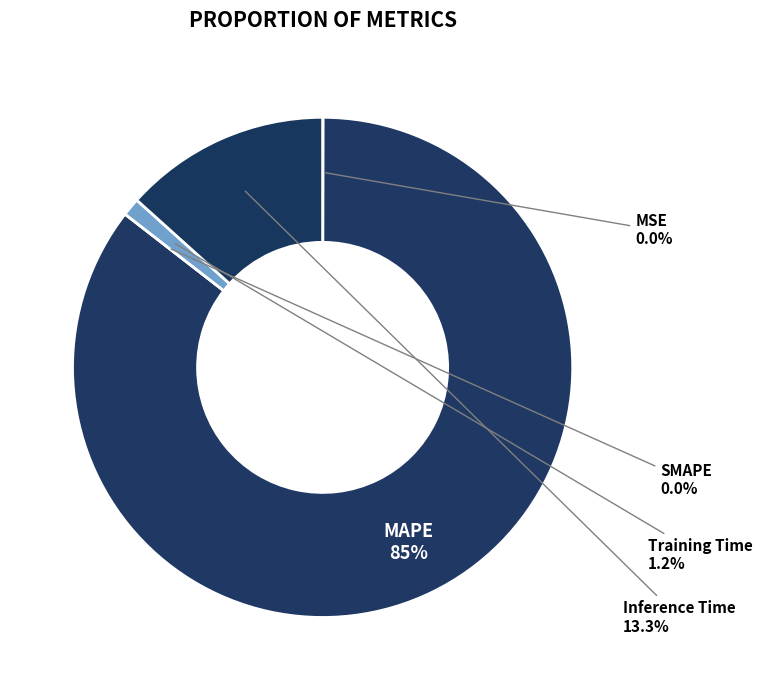

Which slice is the smallest?

SMAPE